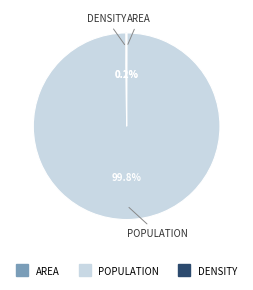

Is there a majority slice in this chart?

Yes